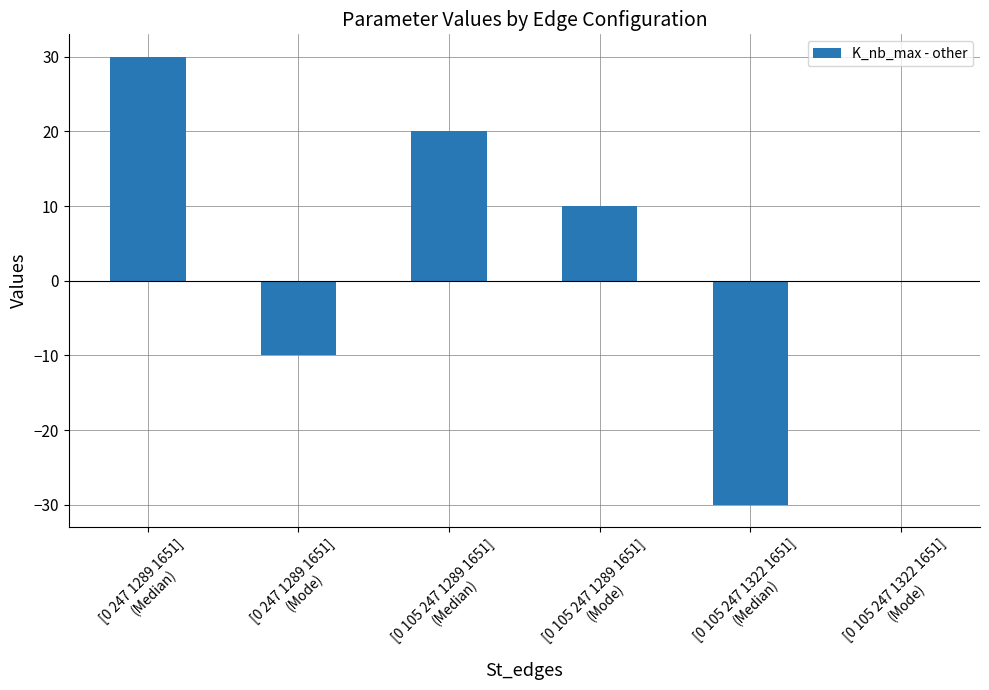

What is the sum of the values at [0 105 247 1289 1651]
(Median) and [0 247 1289 1651]
(Mode)?

10